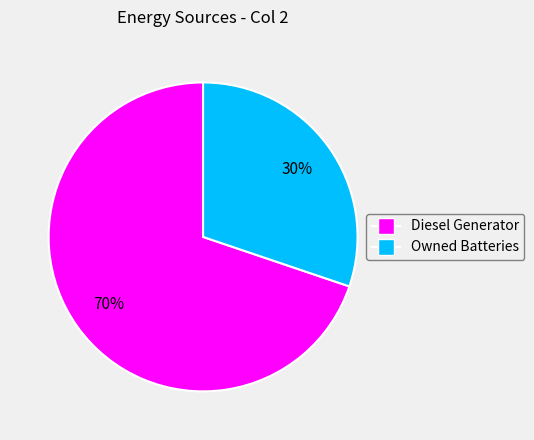

Count the number of slices in the pie.

2